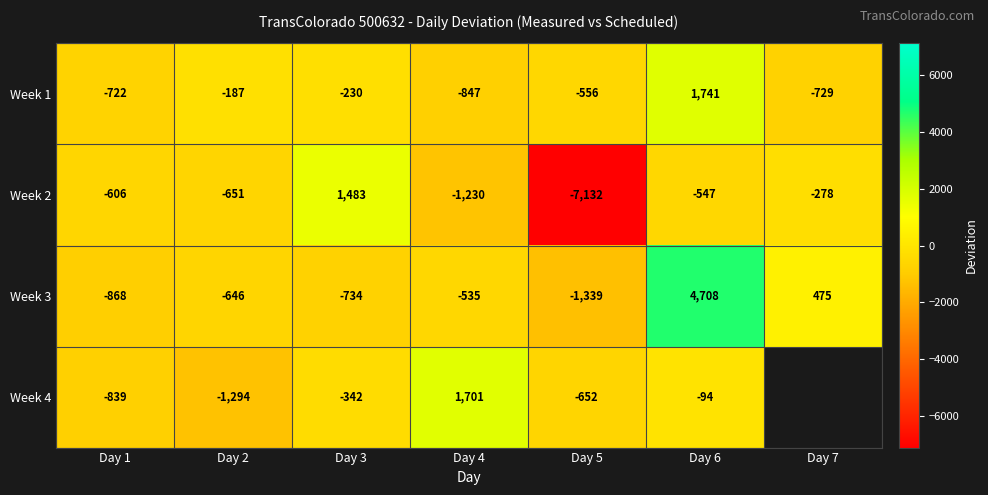

How many data points in Week 1 are above -556?

3